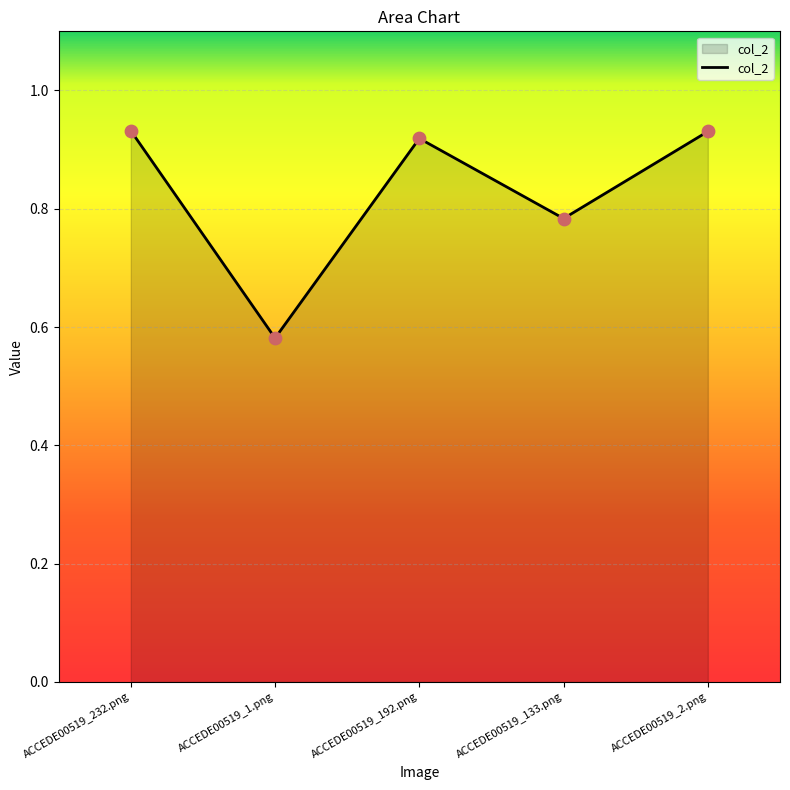

What is the change in value from ACCEDE00519_1.png to ACCEDE00519_2.png?

+0.3